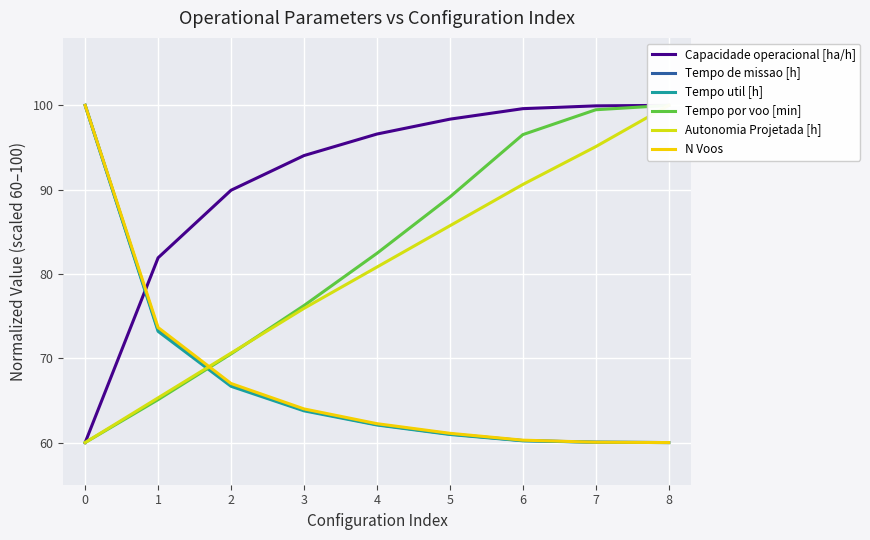

Is the value of Tempo util [h] at 3 greater than the value of Tempo de missao [h] at 1?

No